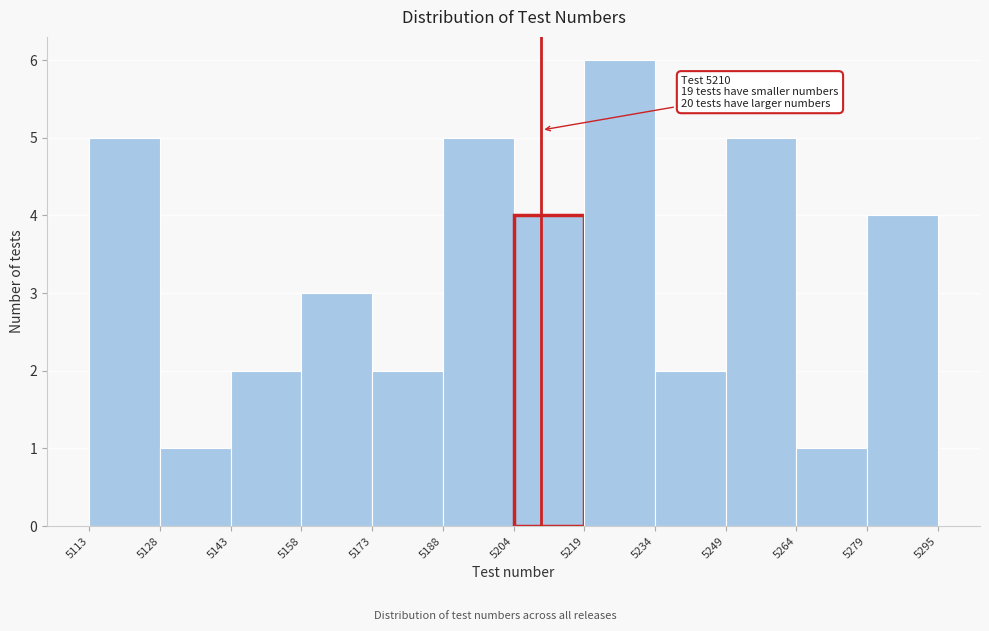

Over which range of the x-axis is the bar tallest?

5219 to 5234